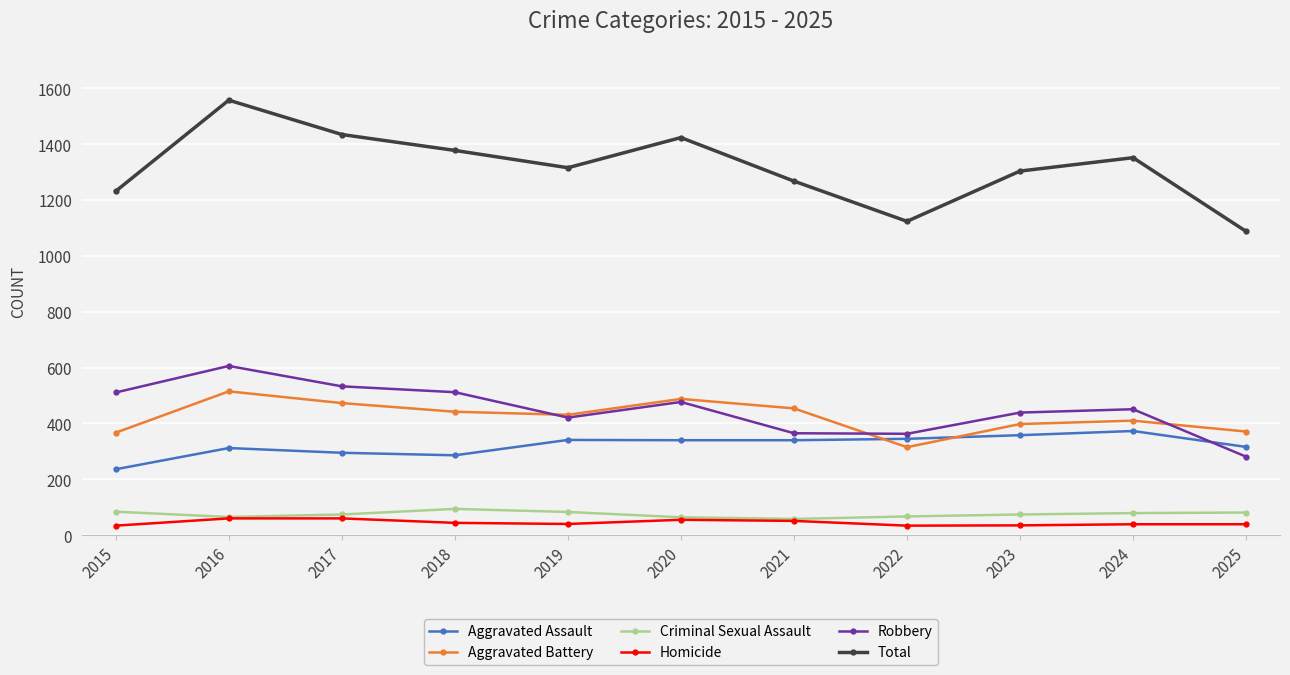

At how many categories does at least one series exceed 178?

11